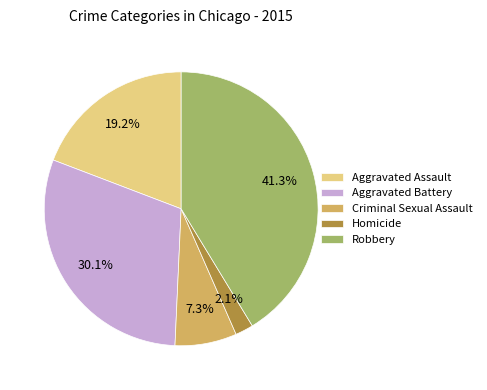

Which has a higher value, Robbery or Homicide?

Robbery